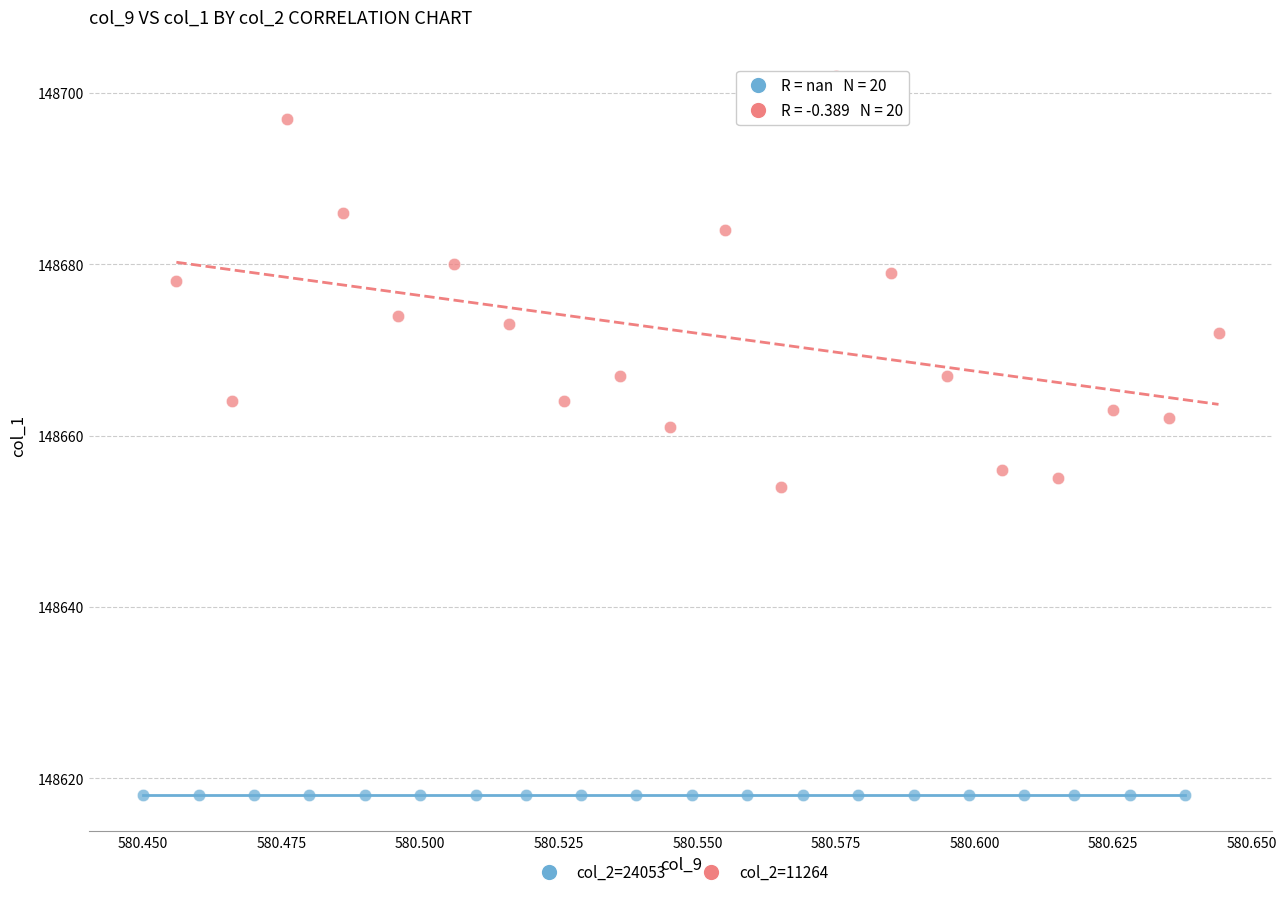

What are all the series names shown in the legend?

col_2=24053, col_2=11264